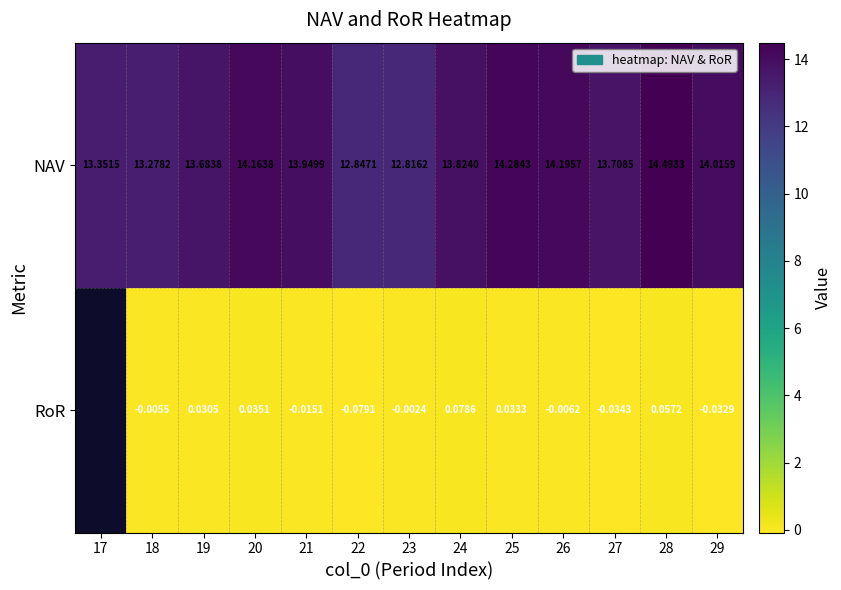

How many data points in NAV are less than 13?

2